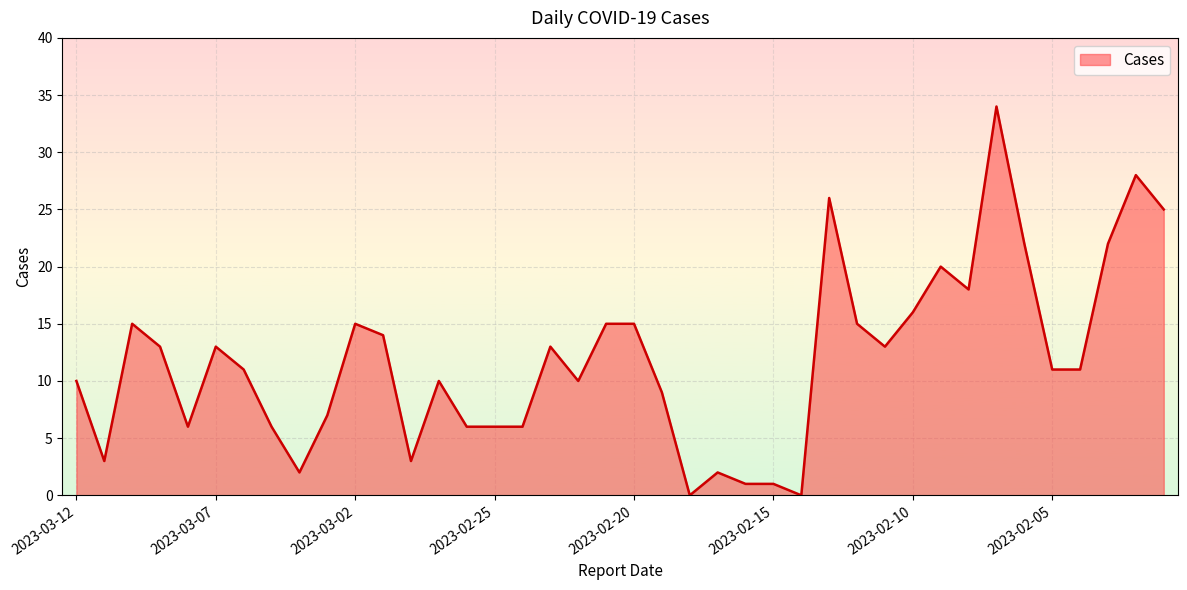

What is the greatest value displayed?

34